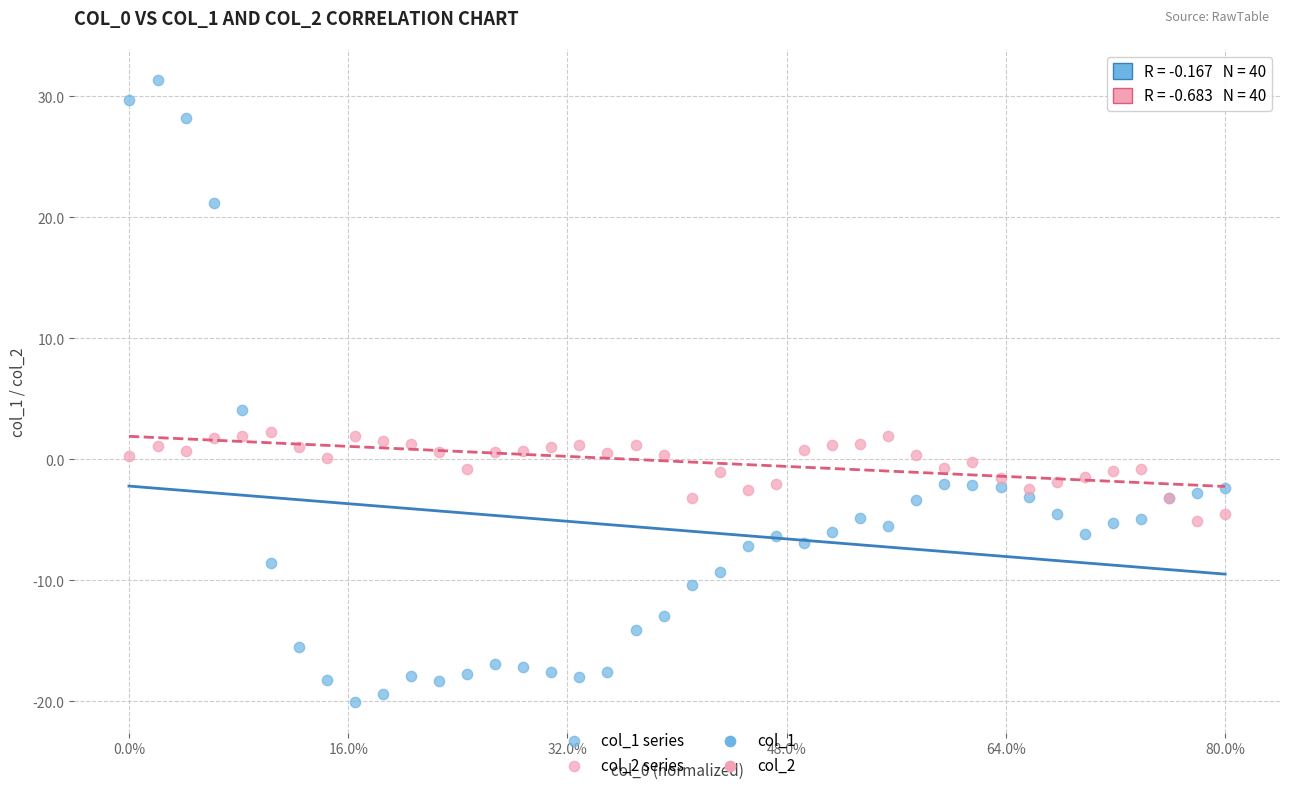

Across all series, what Y value is closest to 5?

4.1